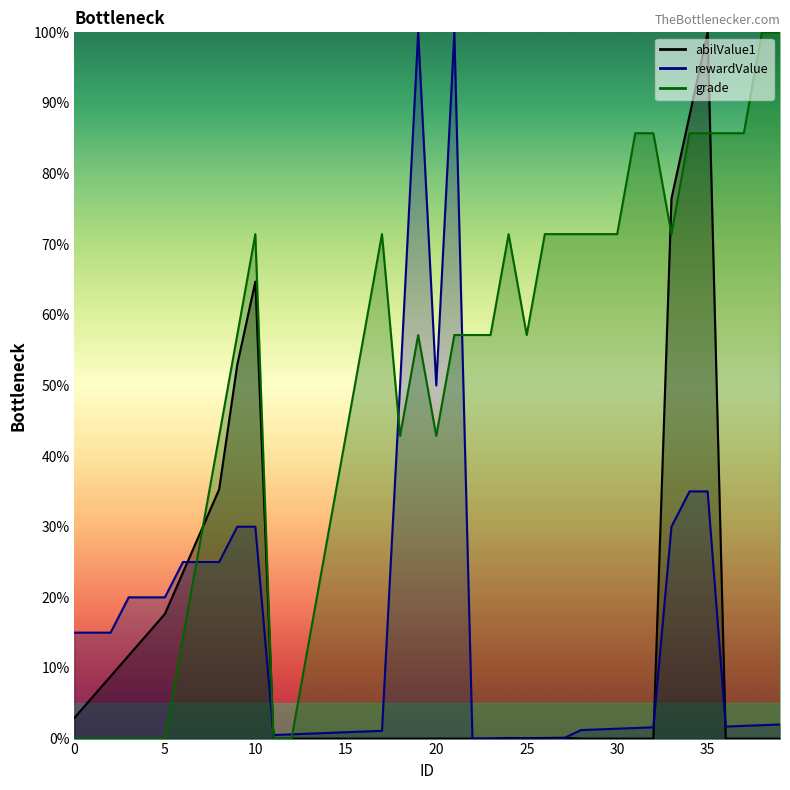

How many intersections are there between rewardValue and grade?

5